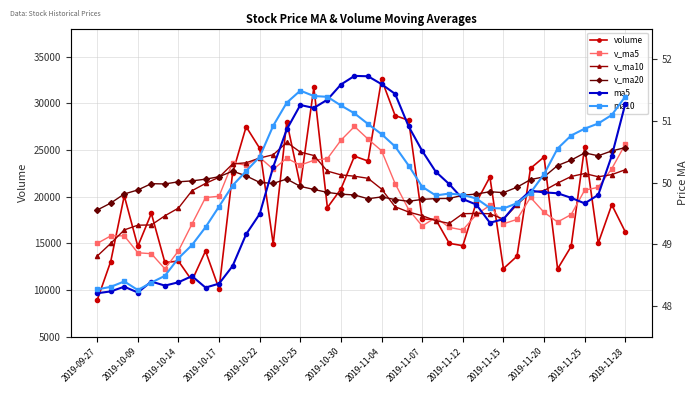

The value of volume at 31 is 19009.1. True or false?

False